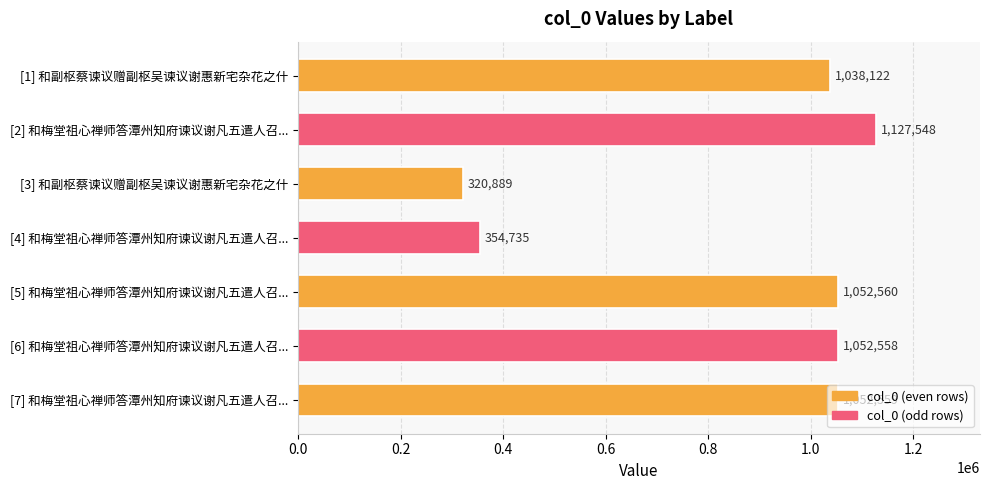

What is the difference between the maximum and second lowest values?

772813